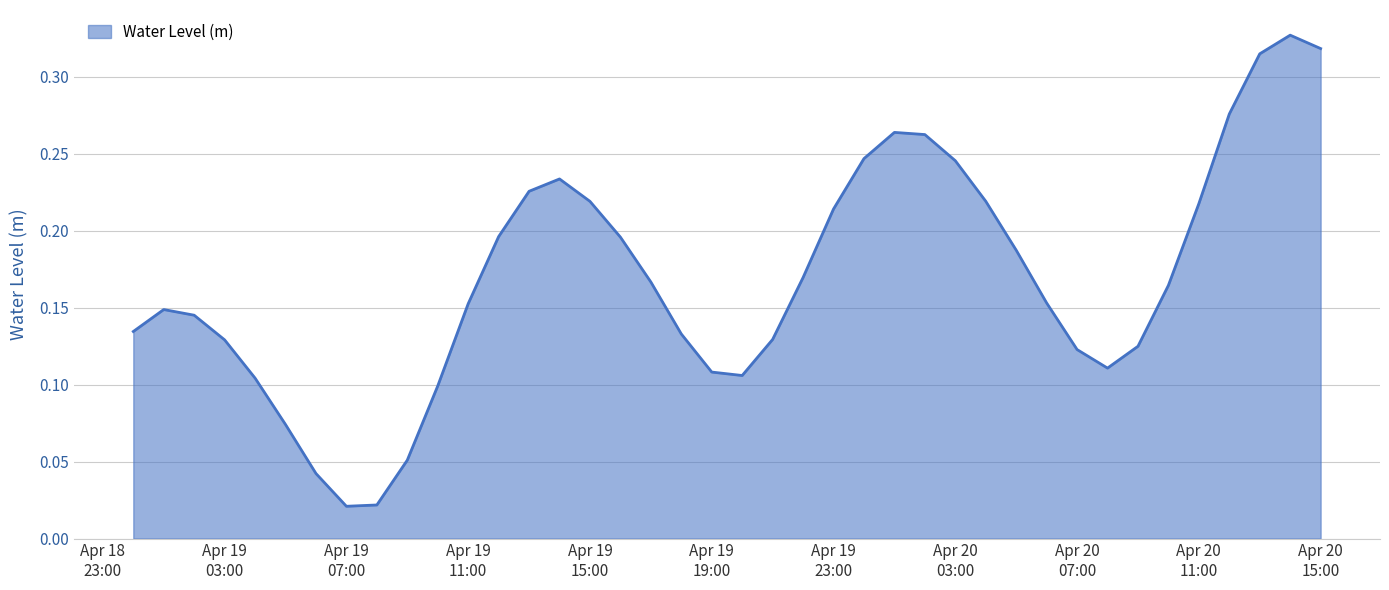

List the labels in order of value, smallest first.

2023-04-19 07:00:00, 2023-04-19 08:00:00, 2023-04-19 06:00:00, 2023-04-19 09:00:00, 2023-04-19 05:00:00, 2023-04-19 10:00:00, 2023-04-19 04:00:00, 2023-04-19 20:00:00, 2023-04-19 19:00:00, 2023-04-20 08:00:00, 2023-04-20 07:00:00, 2023-04-20 09:00:00, 2023-04-19 03:00:00, 2023-04-19 21:00:00, 2023-04-19 18:00:00, 2023-04-19 00:00:00, 2023-04-19 02:00:00, 2023-04-19 01:00:00, 2023-04-19 11:00:00, 2023-04-20 06:00:00, 2023-04-20 10:00:00, 2023-04-19 17:00:00, 2023-04-19 22:00:00, 2023-04-20 05:00:00, 2023-04-19 16:00:00, 2023-04-19 12:00:00, 2023-04-19 23:00:00, 2023-04-20 11:00:00, 2023-04-19 15:00:00, 2023-04-20 04:00:00, 2023-04-19 13:00:00, 2023-04-19 14:00:00, 2023-04-20 03:00:00, 2023-04-20 00:00:00, 2023-04-20 02:00:00, 2023-04-20 01:00:00, 2023-04-20 12:00:00, 2023-04-20 13:00:00, 2023-04-20 15:00:00, 2023-04-20 14:00:00